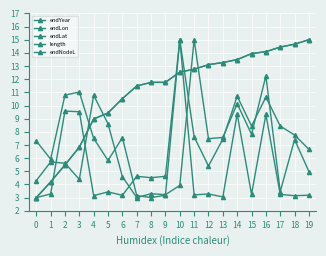

Is this an area chart (filled region under the line)?

No